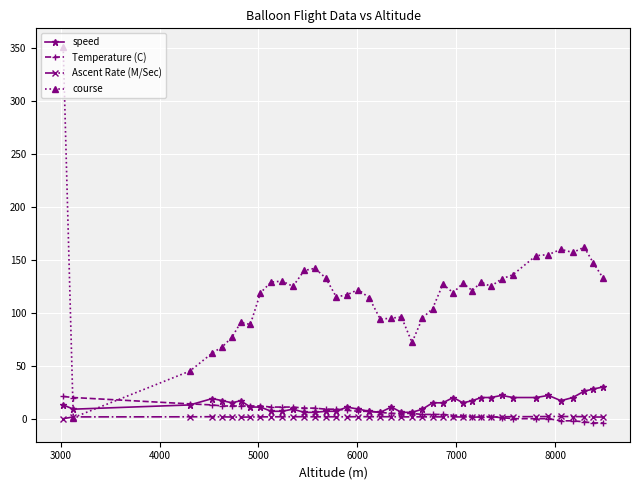

True or false: Ascent Rate (M/Sec) has more than 1 points higher than both neighbors.

True